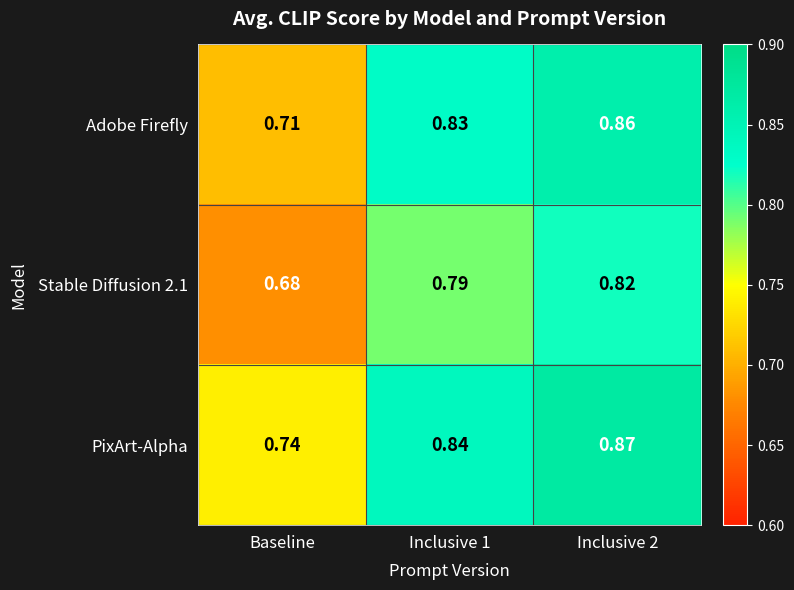

Which series has the widest spread of values?

Adobe Firefly